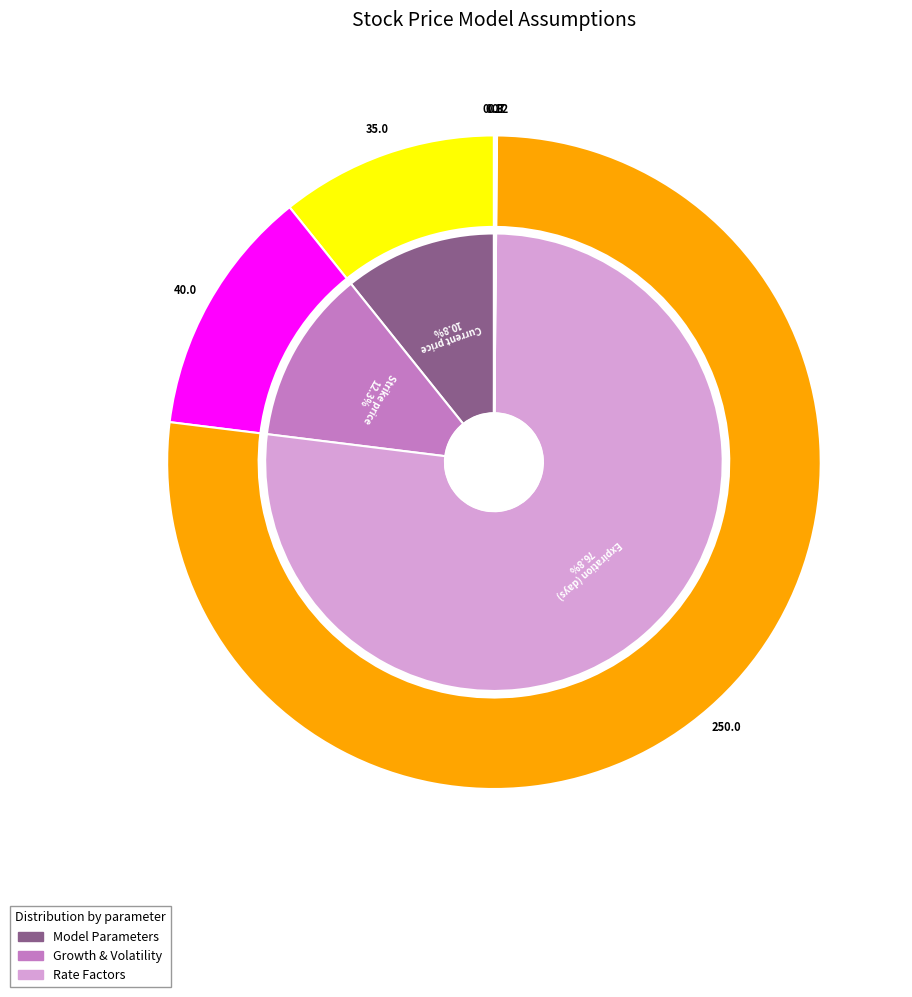

Approximately how many times larger is the value at Current price compared to Expiration (days)?

0.1